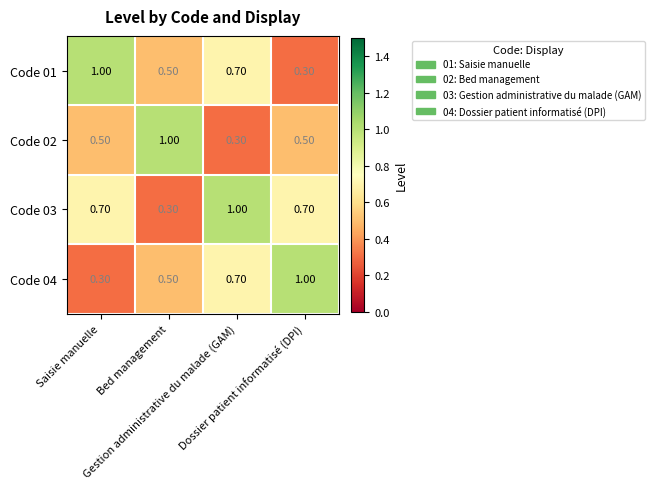

At how many categories does at least one series exceed 0?

4